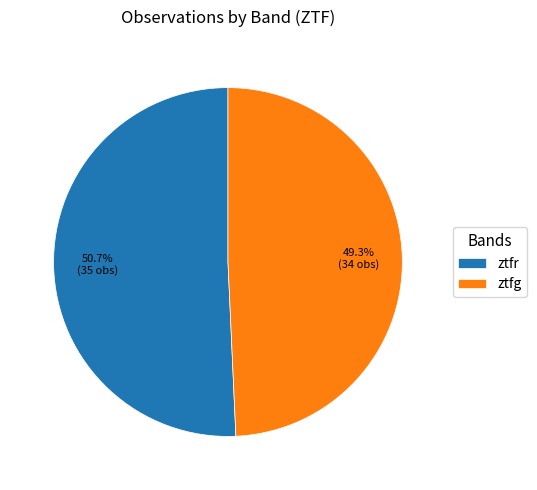

Which slice represents more than half of the pie?

ztfr